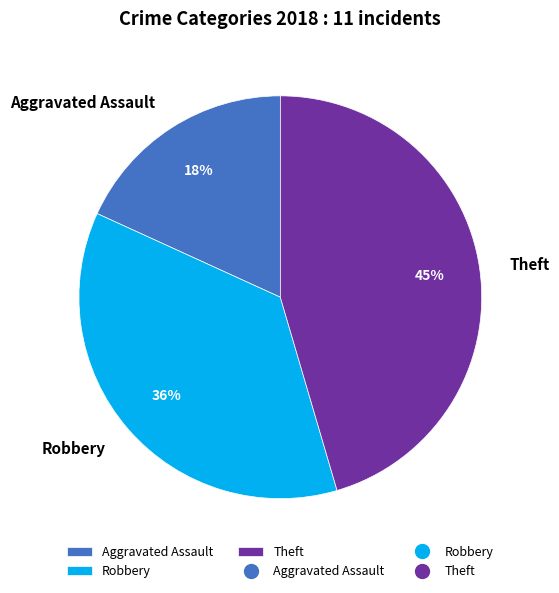

To the nearest percent, what is the combined percentage of Robbery and Aggravated Assault?

55%